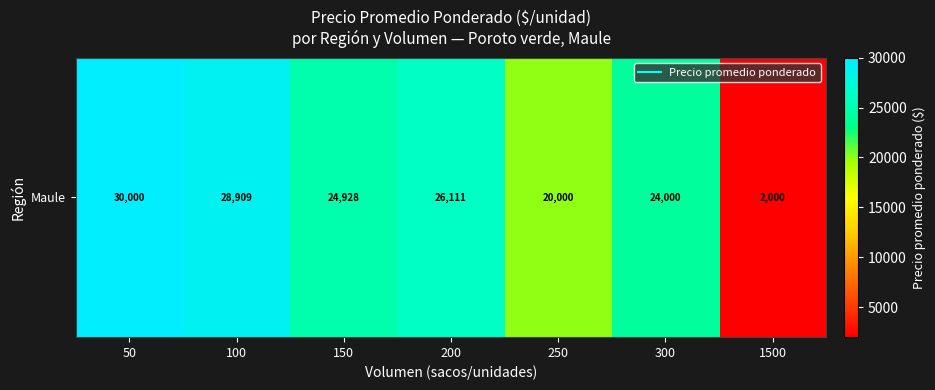

Rank the categories by value from highest to lowest.

50, 100, 200, 150, 300, 250, 1500